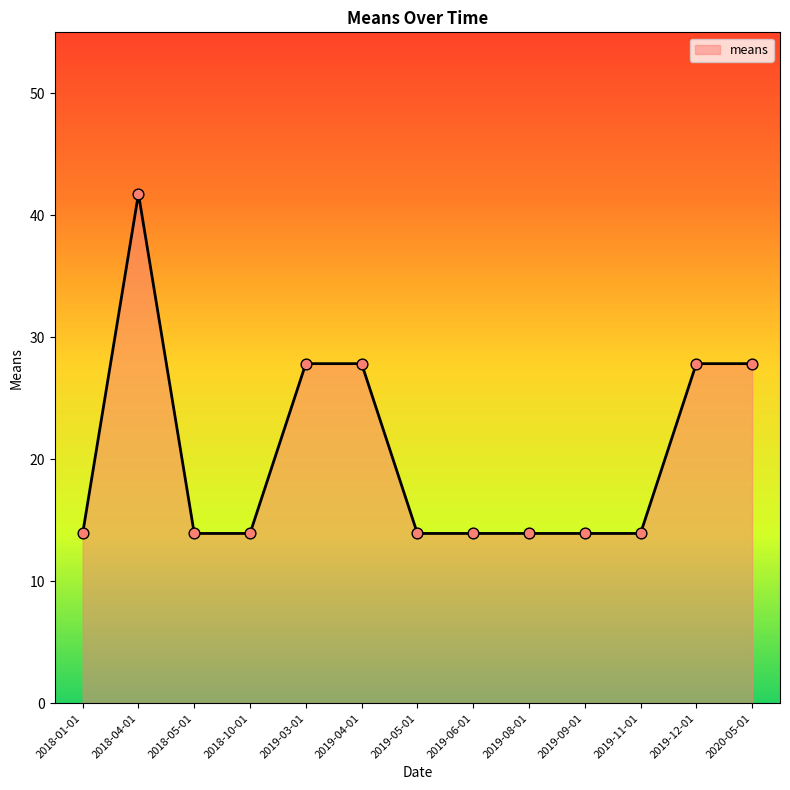

Approximately how many times larger is the value at 2019-04-01 compared to 2019-12-01?

1.0